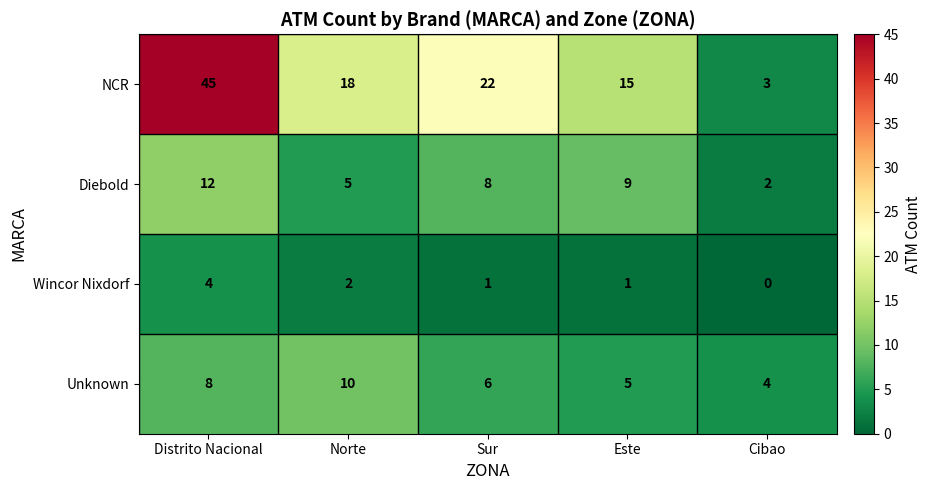

What value does the NCR series have at Sur?

22